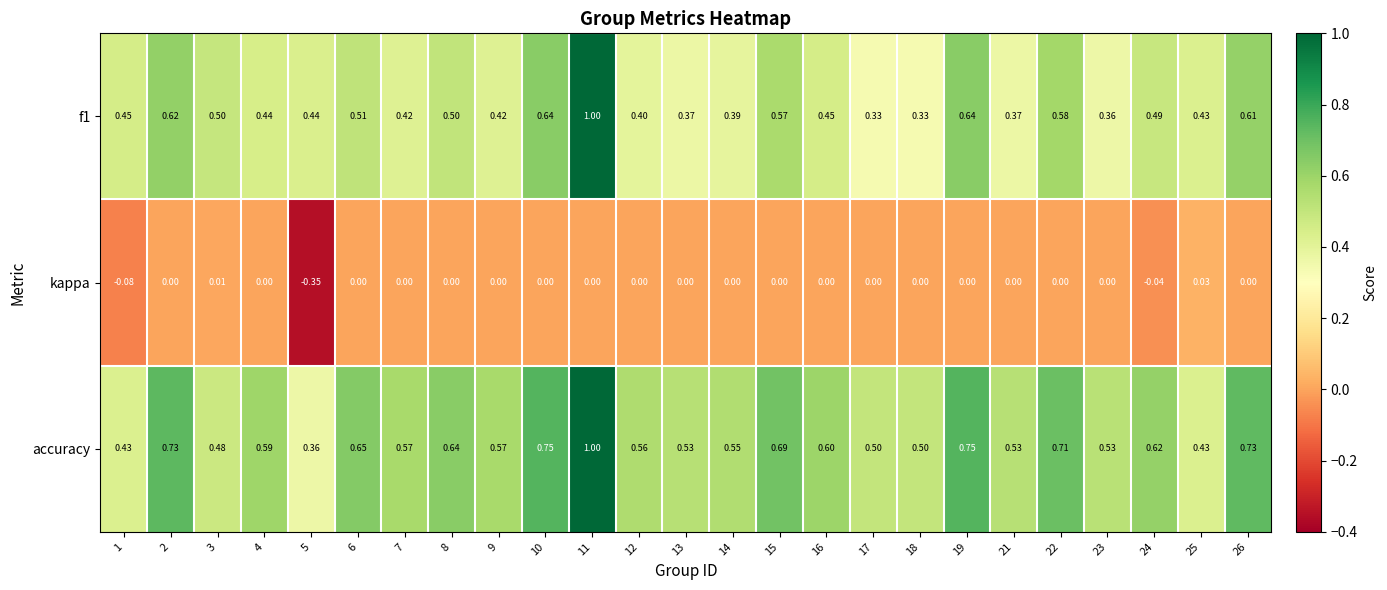

Is the value of kappa at 7 greater than the value of f1 at 7?

No